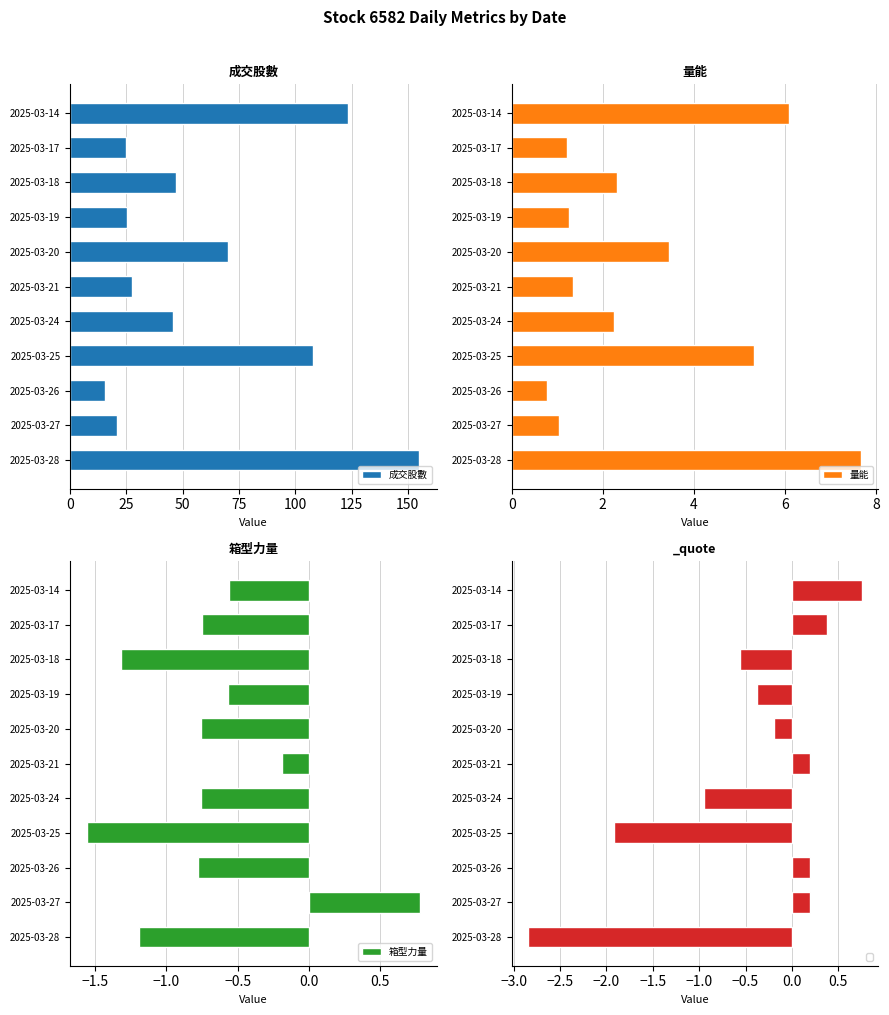

At which label does 成交股數 reach its peak?

2025-03-28